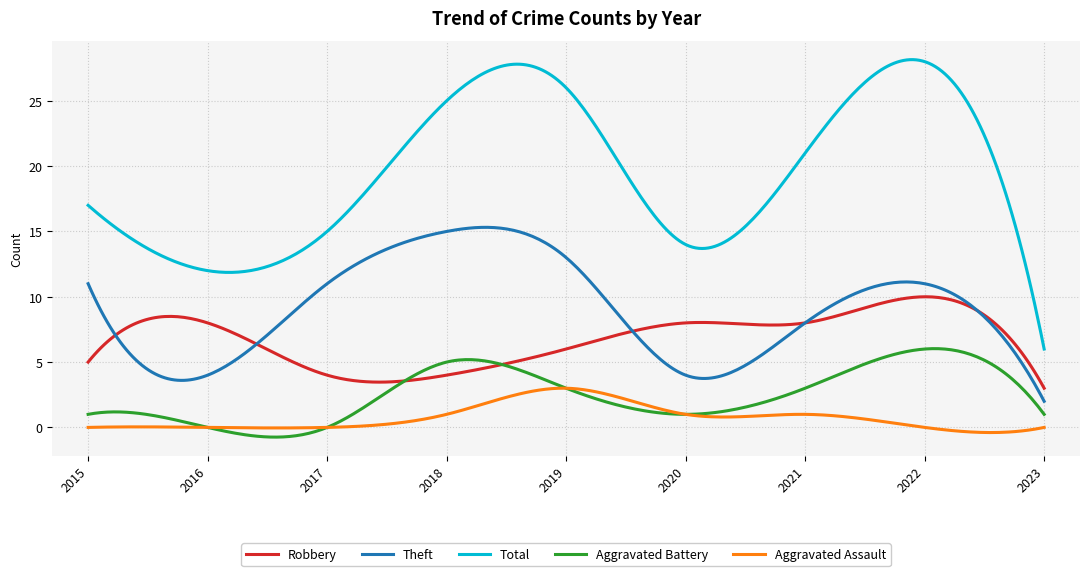

What are all the series names shown in the legend?

Robbery, Theft, Total, Aggravated Battery, Aggravated Assault